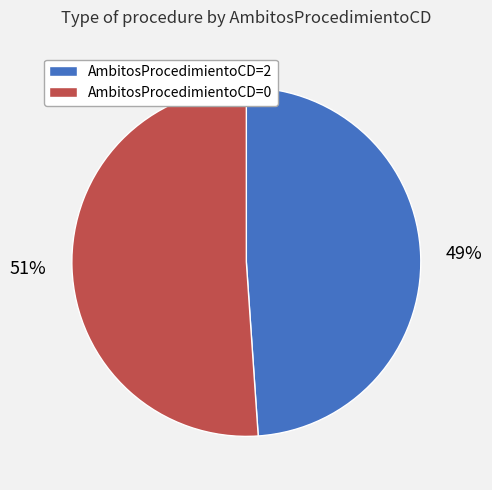

Count the number of slices in the pie.

2